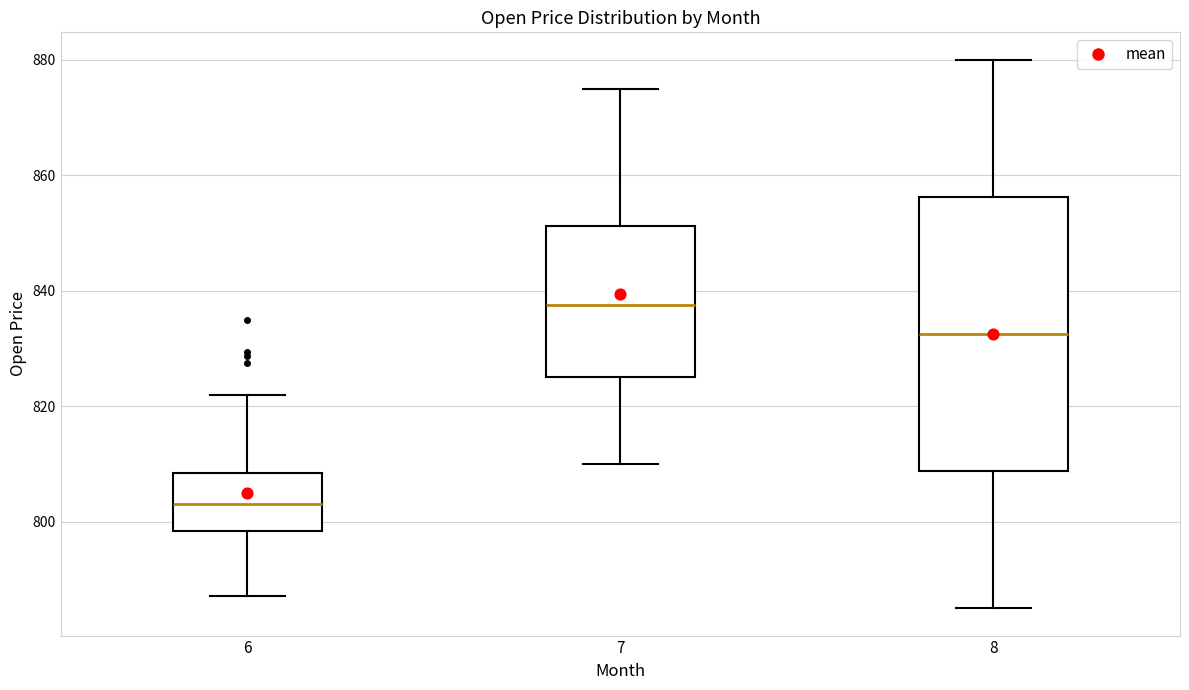

Comparing the boxes themselves (not the whiskers), which one is the tallest?

8